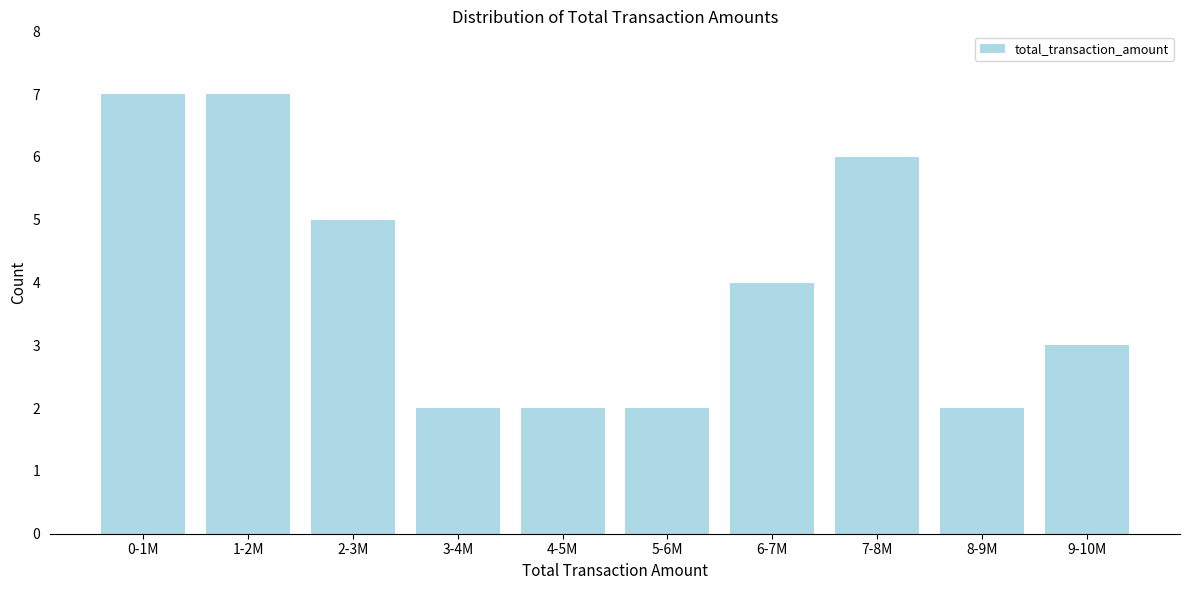

Reading left to right, list all the values displayed in this chart.

0-1M=7	1-2M=7	2-3M=5	3-4M=2	4-5M=2	5-6M=2	6-7M=4	7-8M=6	8-9M=2	9-10M=3